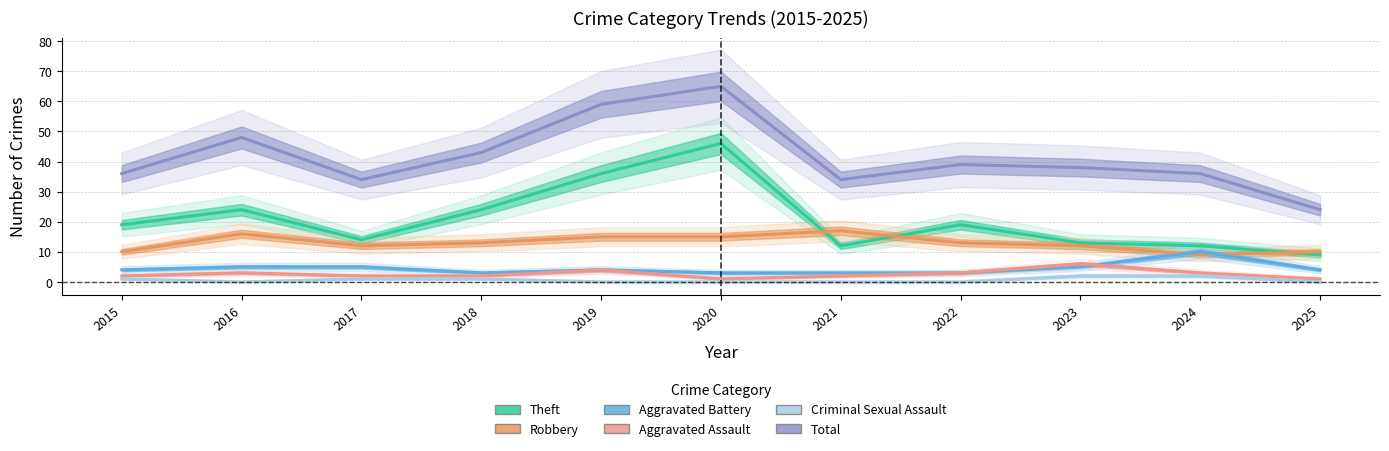

At which category is the sum across all series the highest?

2020